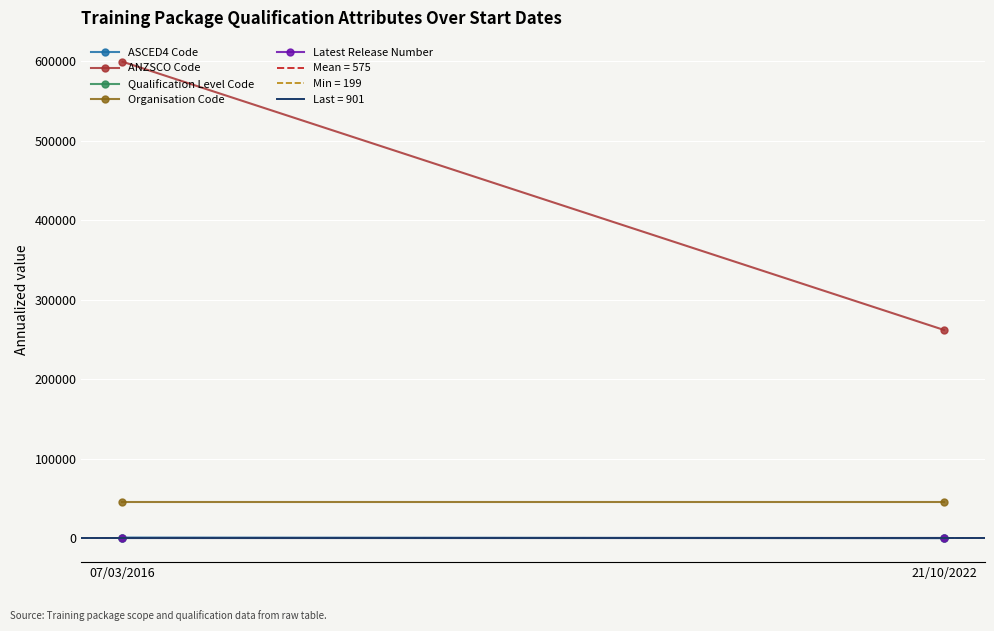

Is the value of Organisation Code at 21/10/2022 greater than the value of ASCED4 Code at 21/10/2022?

Yes